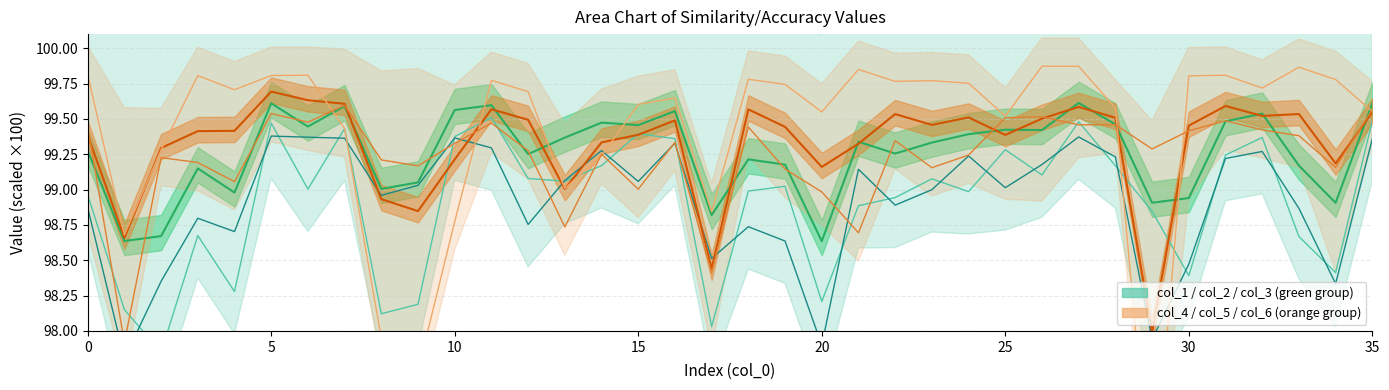

Reading left to right, transcribe all the data shown in this chart.

col_1: 99.3	98.6	98.7	99.1	99.0	99.6	99.4	99.6	99.0	99.1	99.6	99.6	99.3	99.4	99.5	99.5	99.6	98.8	99.2	99.2	98.6	99.3	99.3	99.3	99.4	99.4	99.4	99.6	99.5	98.9	98.9	99.5	99.5	99.2	98.9	99.6
col_2: 99.0	98.2	97.8	98.7	98.3	99.5	99.0	99.4	98.1	98.2	99.4	99.5	99.1	99.1	99.2	99.4	99.4	98.0	99.0	99.0	98.2	98.9	98.9	99.1	99.0	99.3	99.1	99.5	99.2	98.8	98.4	99.2	99.4	98.7	98.4	99.5
col_3: 98.9	97.8	98.4	98.8	98.7	99.4	99.4	99.4	99.0	99.0	99.4	99.3	98.8	99.1	99.3	99.1	99.3	98.5	98.7	98.6	97.9	99.1	98.9	99.0	99.2	99.0	99.2	99.4	99.2	97.9	98.5	99.2	99.3	98.9	98.3	99.4
col_4: 99.4	98.7	99.3	99.4	99.4	99.7	99.6	99.6	98.9	98.8	99.2	99.6	99.5	99.0	99.3	99.4	99.5	98.4	99.6	99.4	99.2	99.3	99.5	99.5	99.5	99.4	99.5	99.6	99.5	98.0	99.5	99.6	99.5	99.5	99.2	99.5
col_5: 99.8	98.7	99.3	99.8	99.7	99.8	99.8	99.4	97.9	97.7	98.8	99.8	99.7	99.0	99.2	99.6	99.6	98.8	99.8	99.7	99.5	99.8	99.8	99.8	99.8	99.5	99.9	99.9	99.6	96.7	99.8	99.8	99.7	99.9	99.8	99.6
col_6: 99.4	97.9	99.2	99.2	99.1	99.5	99.5	99.6	99.2	99.2	99.3	99.5	99.3	98.7	99.3	99.0	99.3	98.4	99.4	99.1	99.0	98.7	99.3	99.2	99.2	99.5	99.5	99.5	99.5	99.3	99.4	99.5	99.4	99.4	99.2	99.6